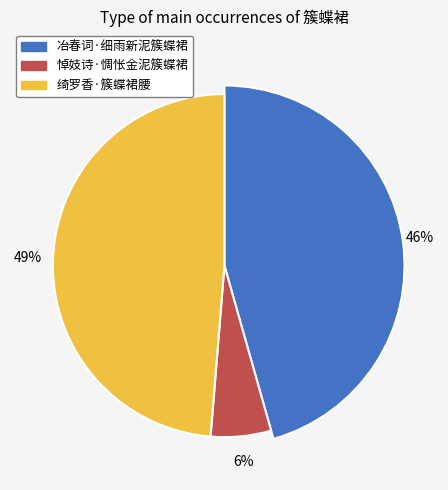

Approximately how many times larger is the value at 悼妓诗·惆怅金泥簇蝶裙 compared to 绮罗香·簇蝶裙腰?

0.1